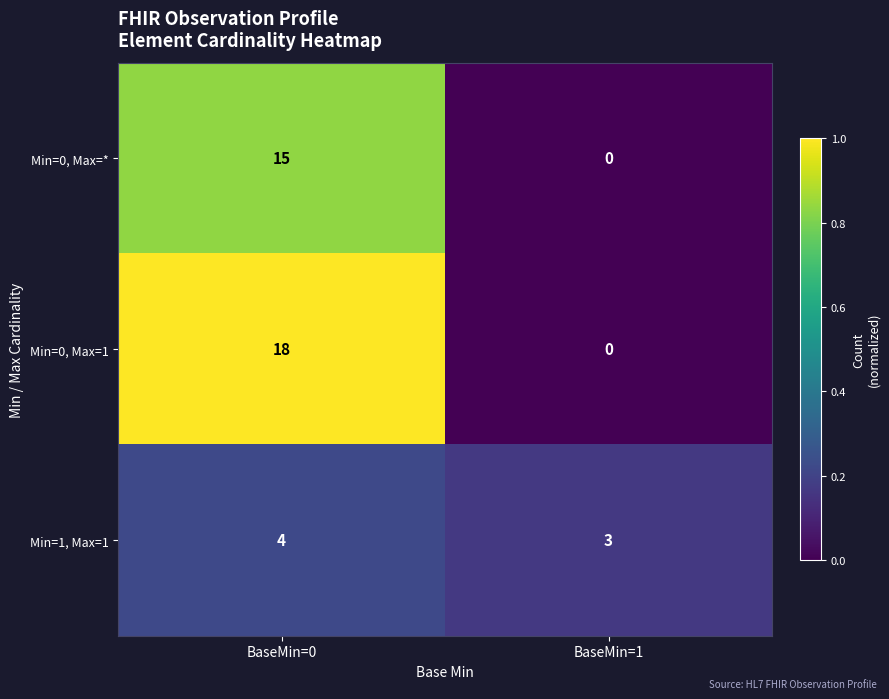

Reading right to left, list all the values displayed in this chart.

Min=0, Max=*: 0	15
Min=0, Max=1: 0	18
Min=1, Max=1: 3	4